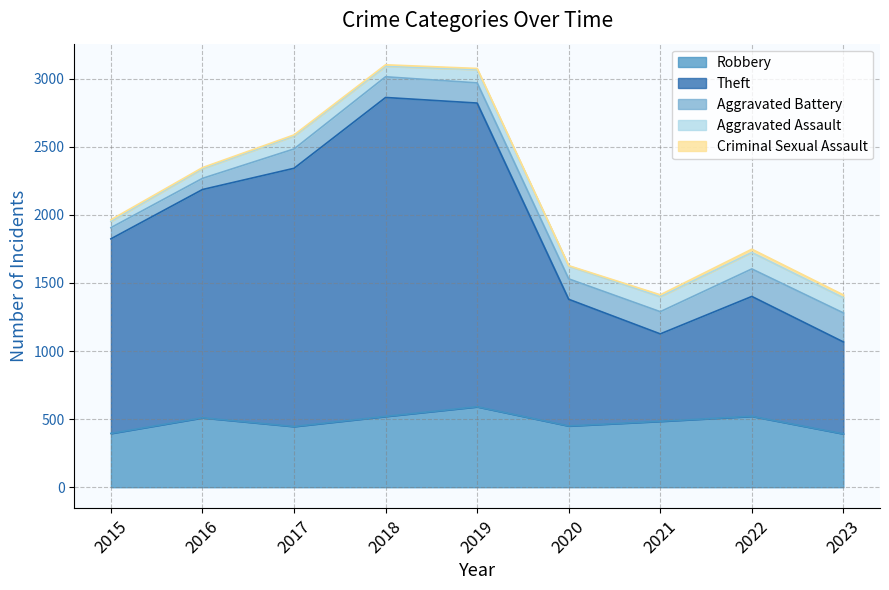

Is it true that Theft equals 1676 at 2016?

True